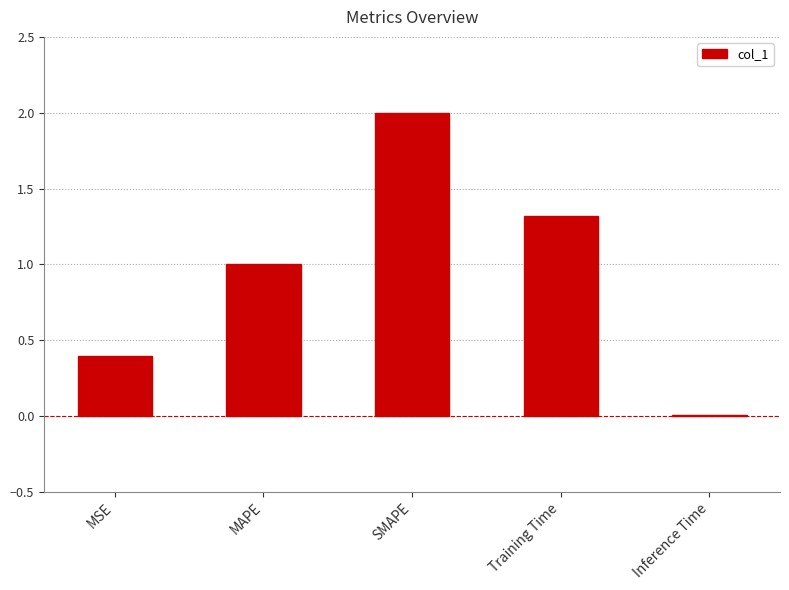

True or false: the data shows 1.0 at MAPE.

True